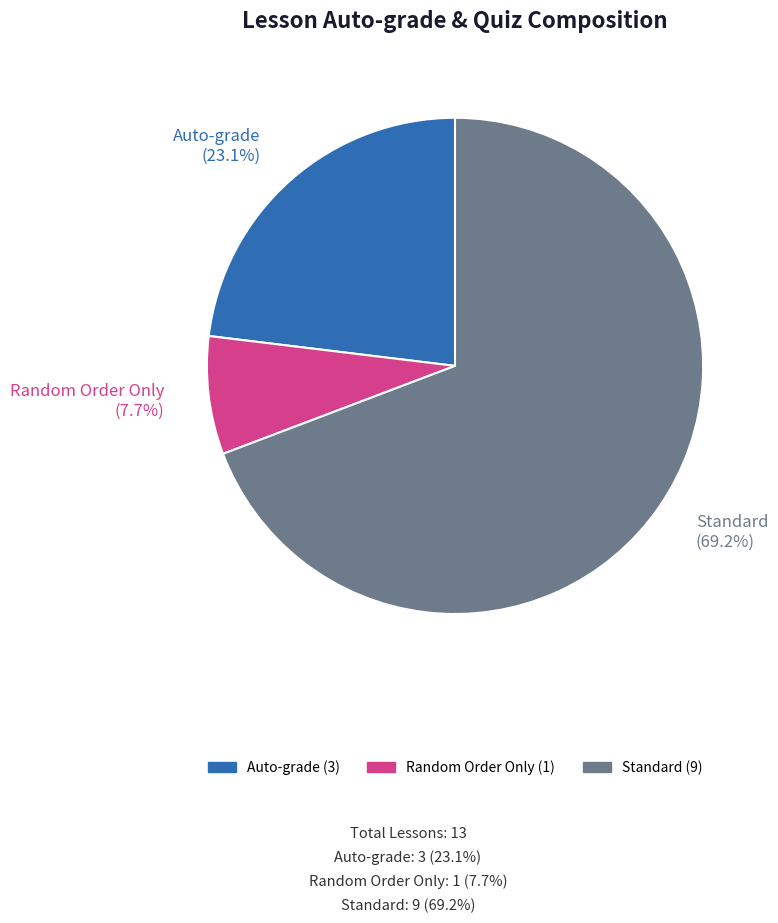

What is the smallest slice in the pie chart?

Random Order Only (7.7%)